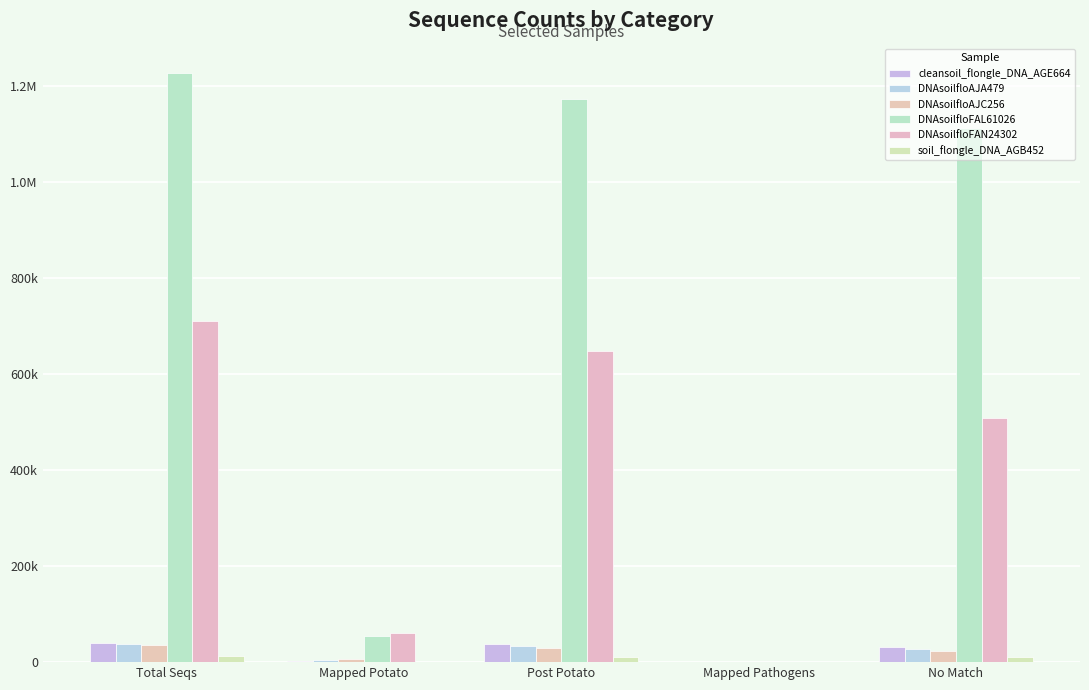

What is the sum of the DNAsoilfloFAL61026 values at No Match and Total Seqs?

2337976